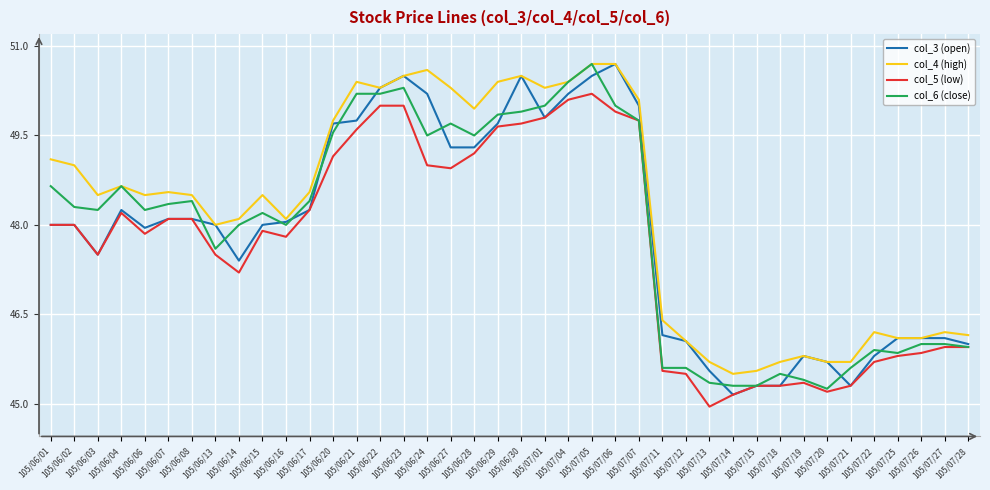

What is the spread (max minus min) of values at 105/06/30?

0.8